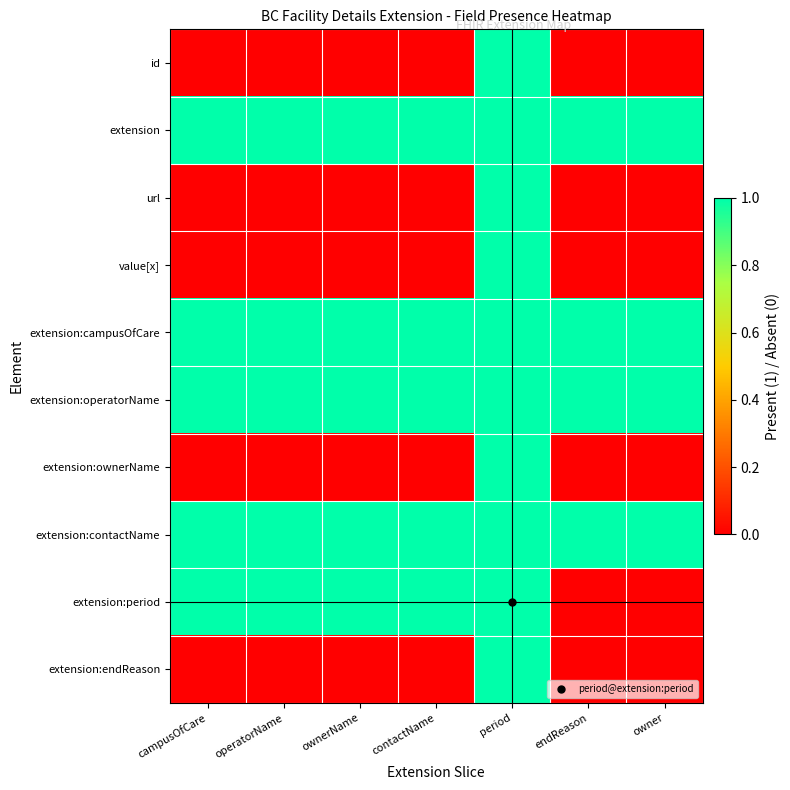

At how many categories does at least one series exceed 0?

7